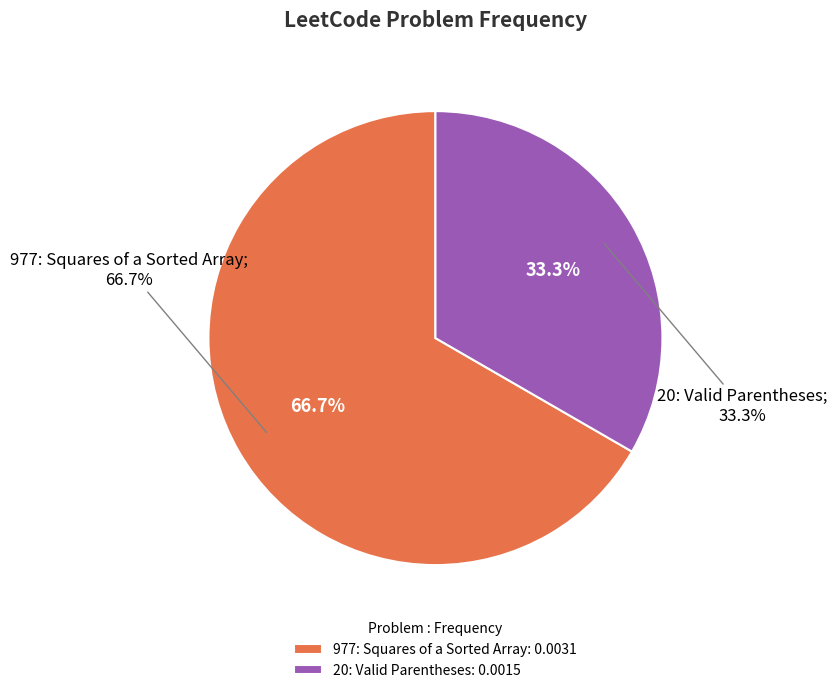

Which slice is the largest?

977: Squares of a Sorted Array